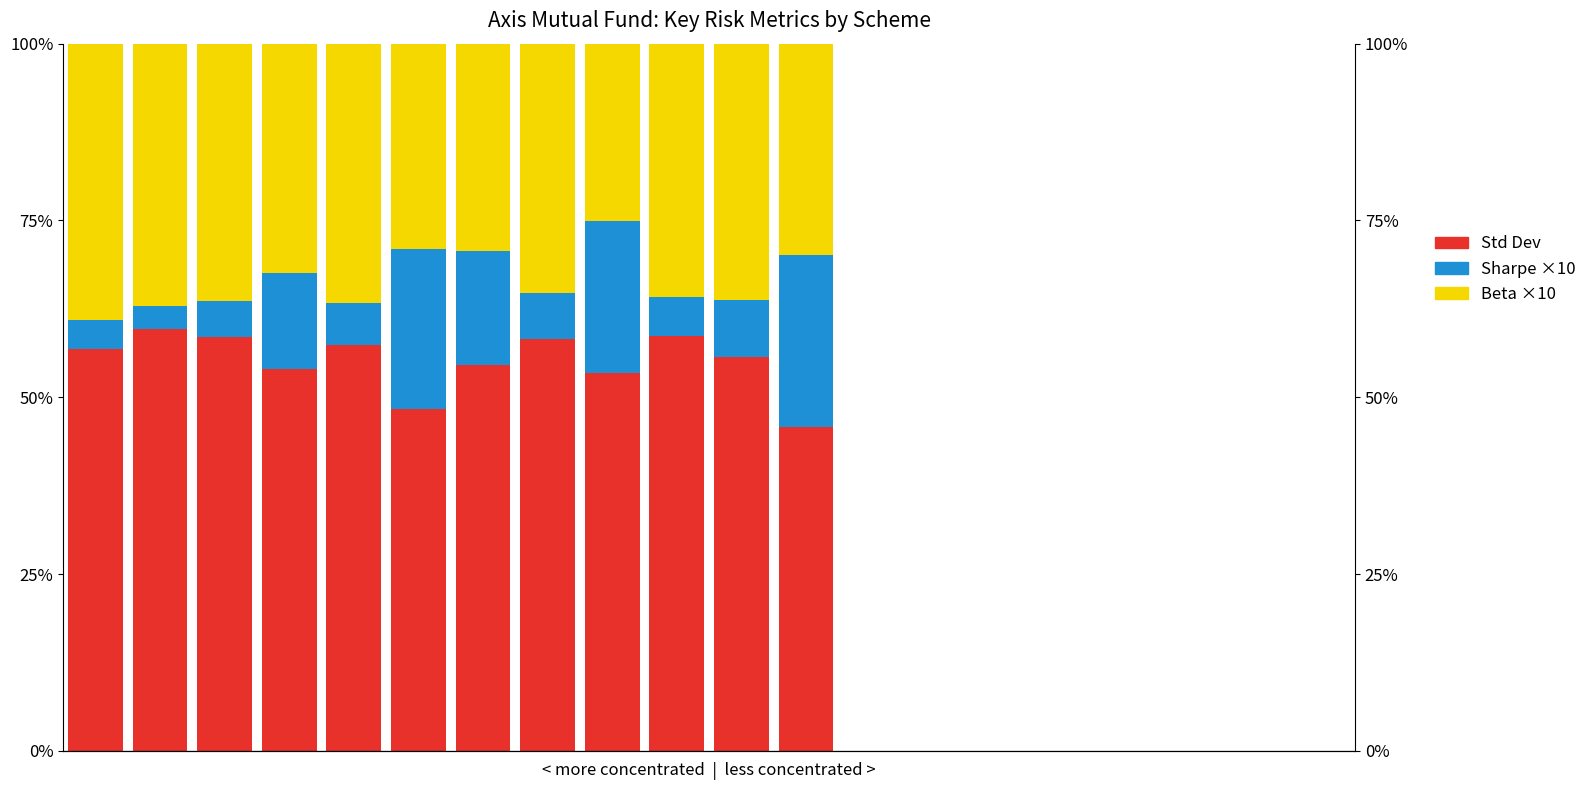

Does the chart contain any negative values?

No